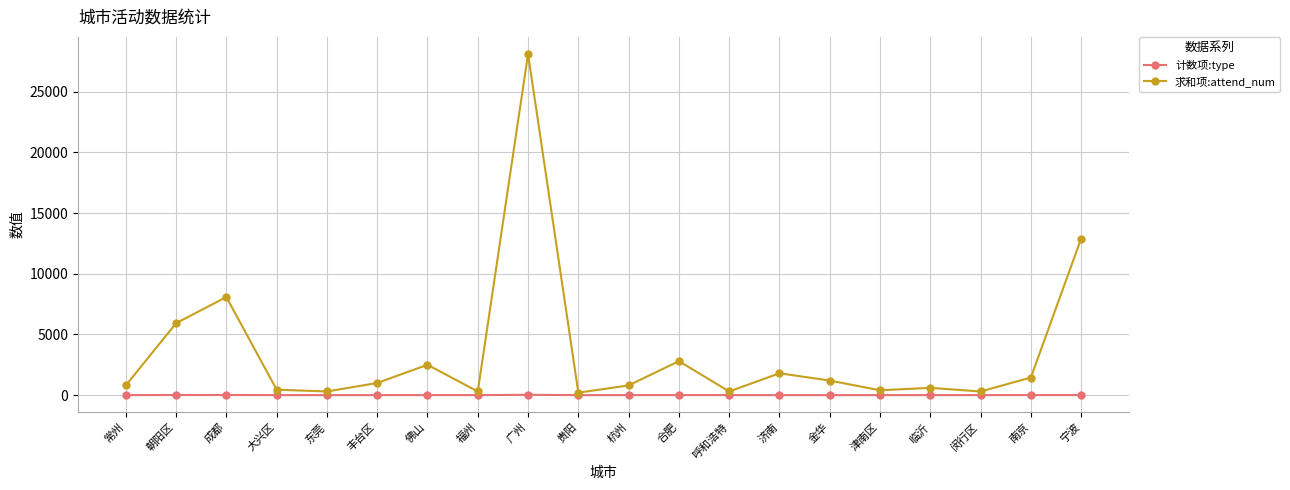

What is the total value across all series at 金华?

1201